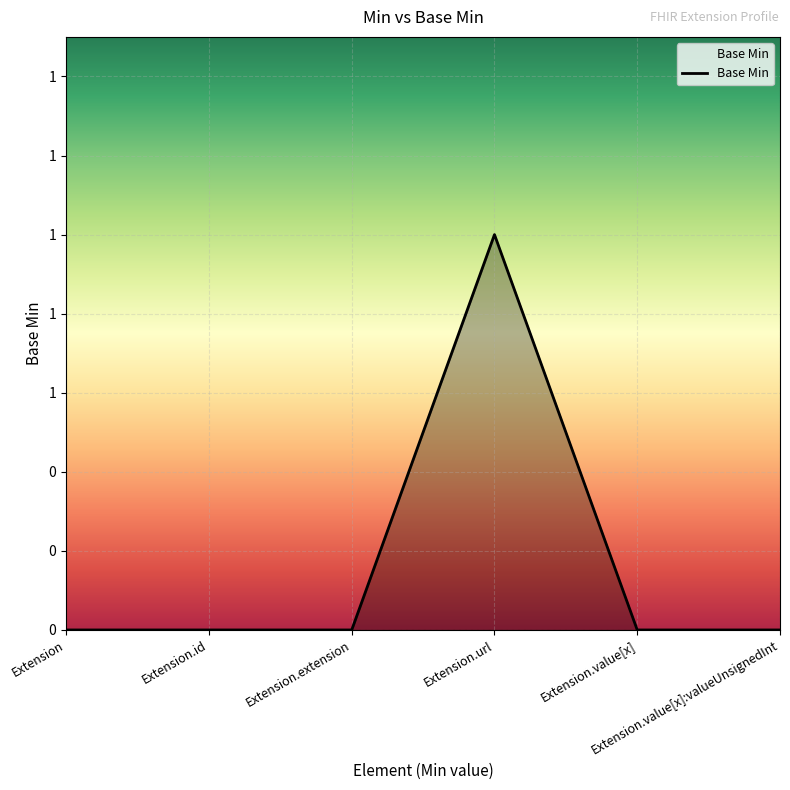

Which has a higher value, Extension.value[x]:valueUnsignedInt or Extension.url?

Extension.url